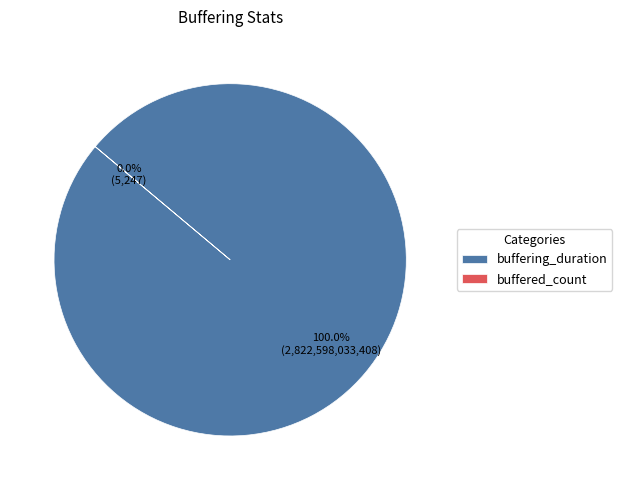

To the nearest percent, what is the difference between the largest and smallest slice percentages?

100%